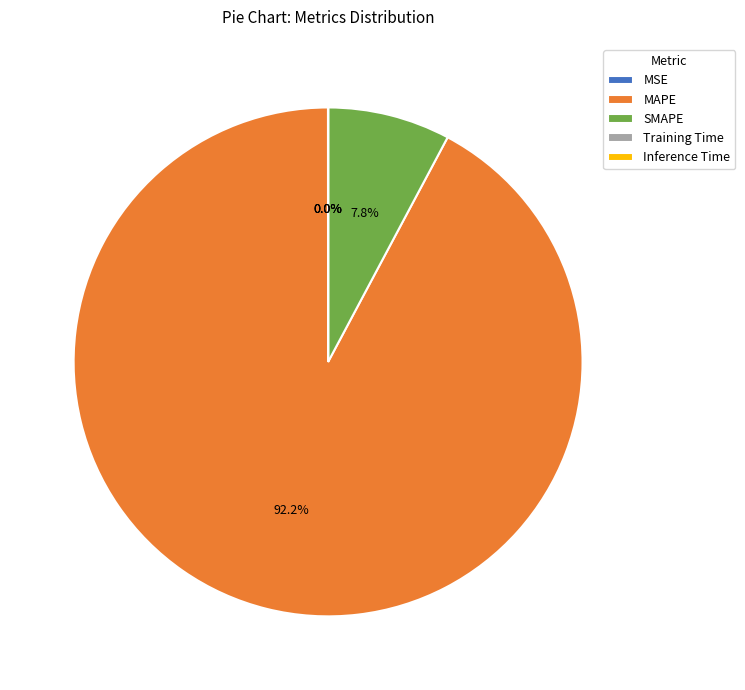

Is there a majority slice in this chart?

Yes